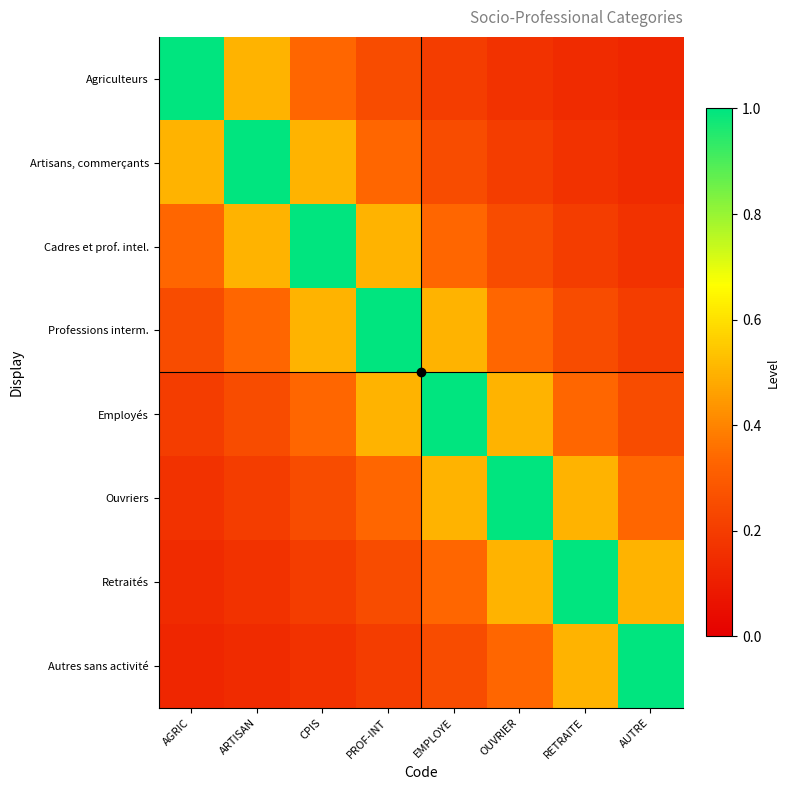

At which category does the chart reach its minimum across all series?

AUTRE